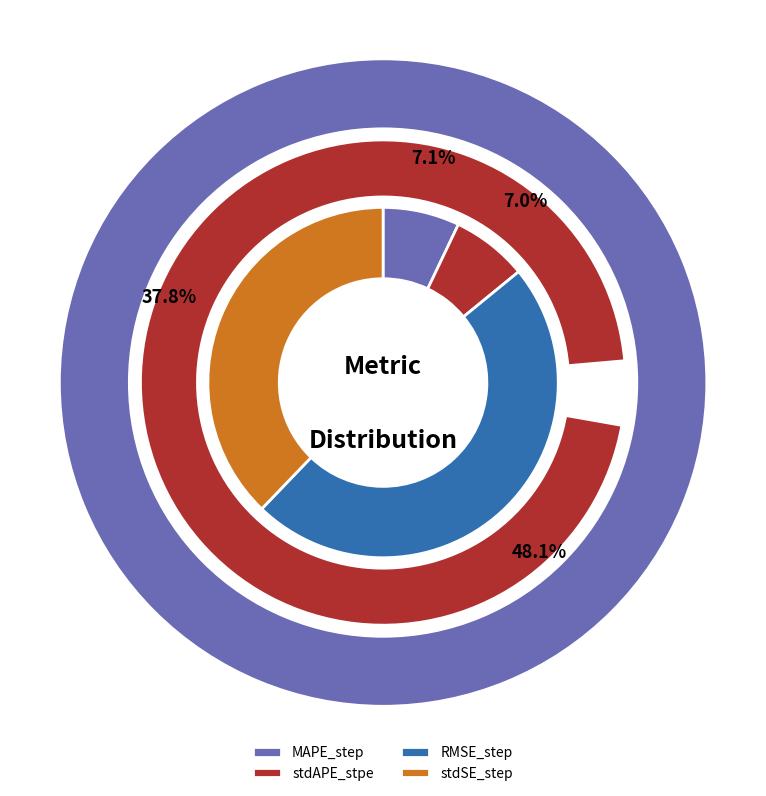

True or false: RMSE_step accounts for 40% of the total.

False